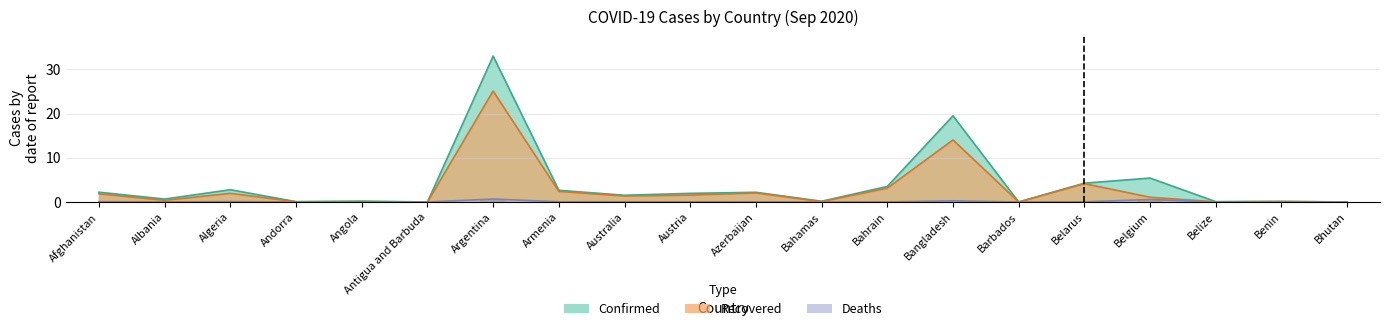

Between Andorra and Bangladesh, which series saw the biggest shift?

Confirmed